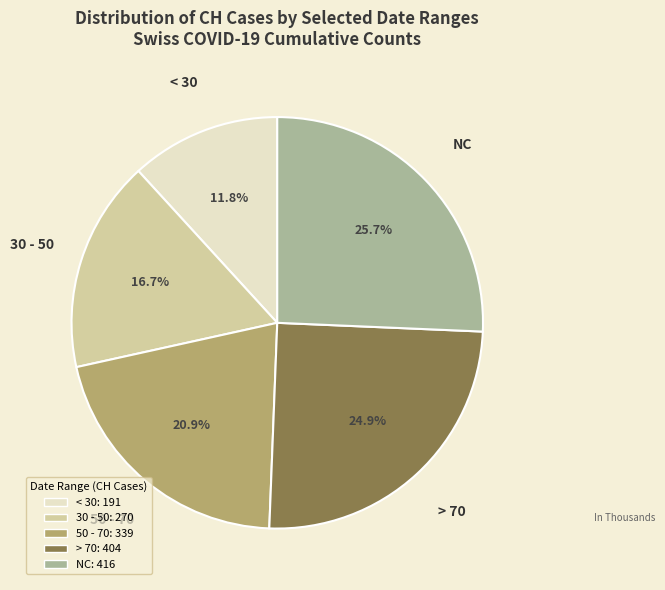

Is there a majority slice in this chart?

No